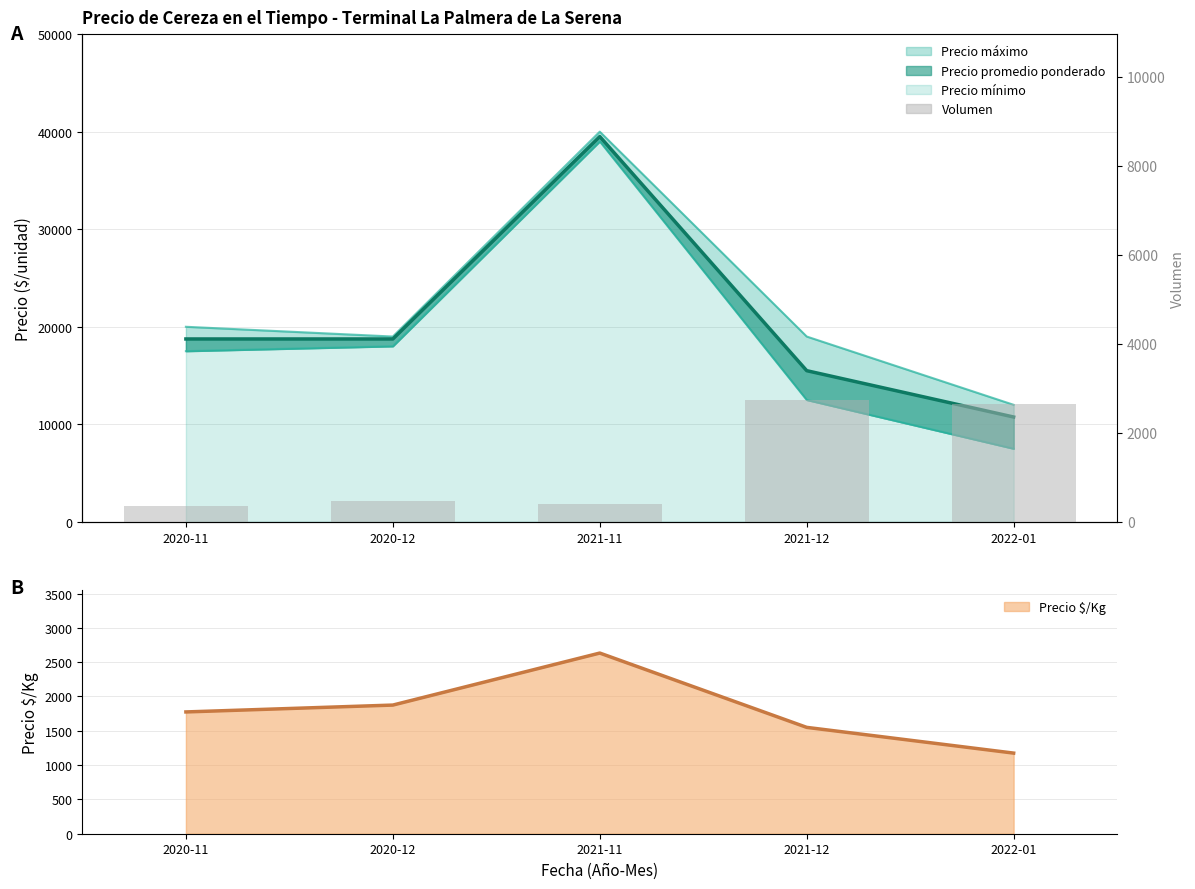

Rank the series at 2020-12 from highest to lowest value.

Precio $/Kg, Volumen